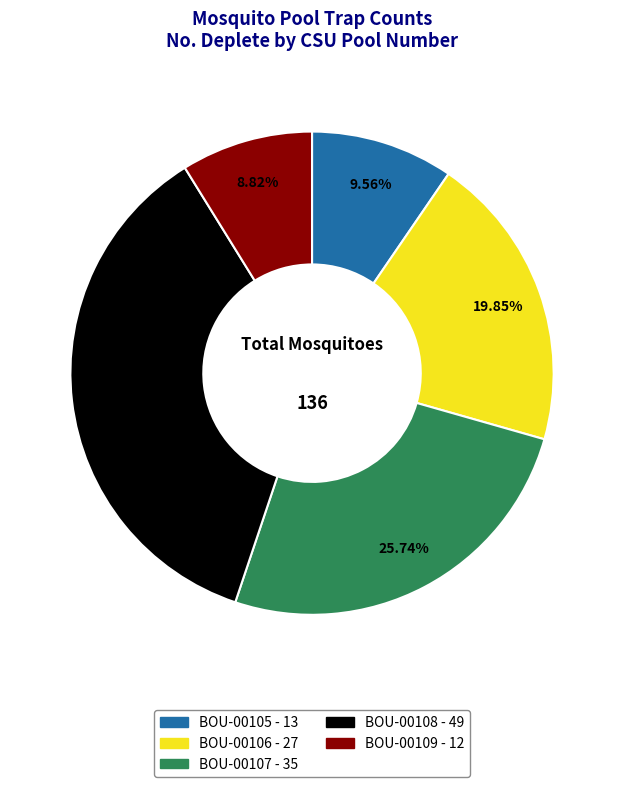

Is there a majority slice in this chart?

No